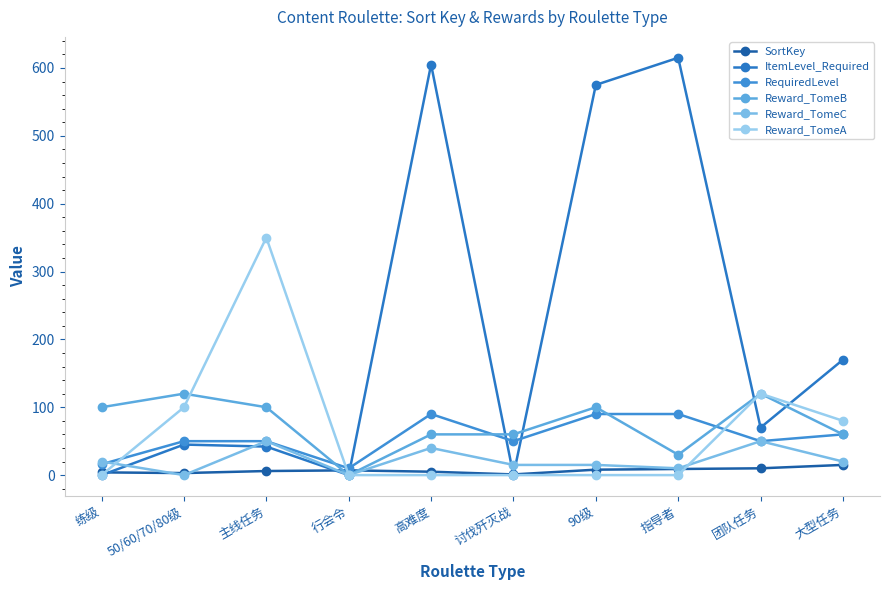

Does the chart have visible grid lines?

No